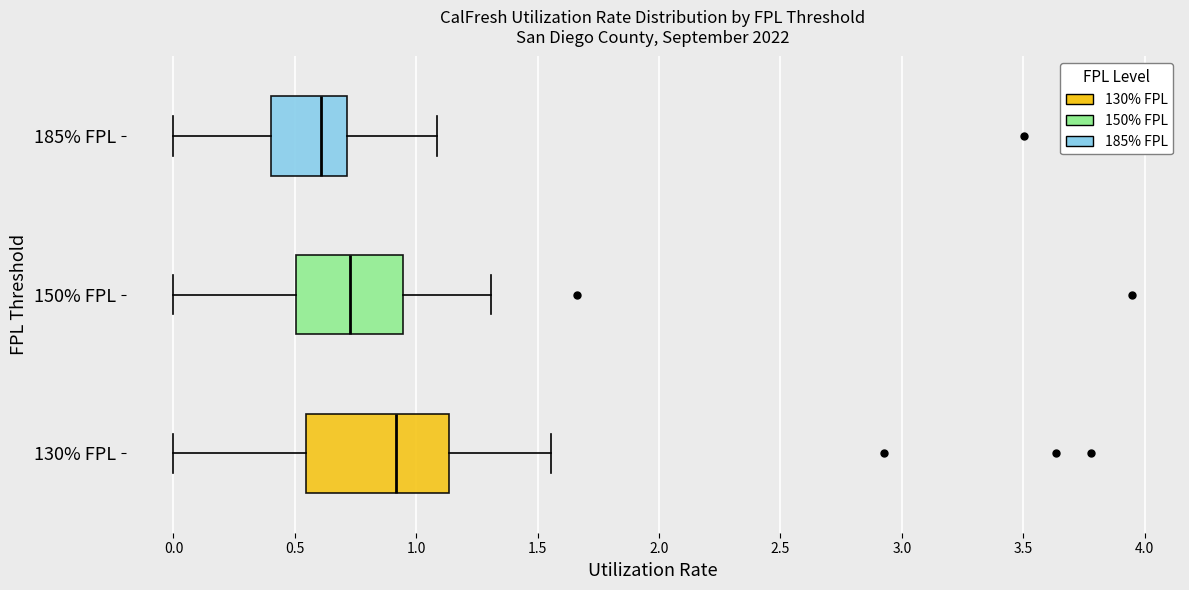

Comparing the boxes themselves (not the whiskers), which one is the widest?

130% FPL